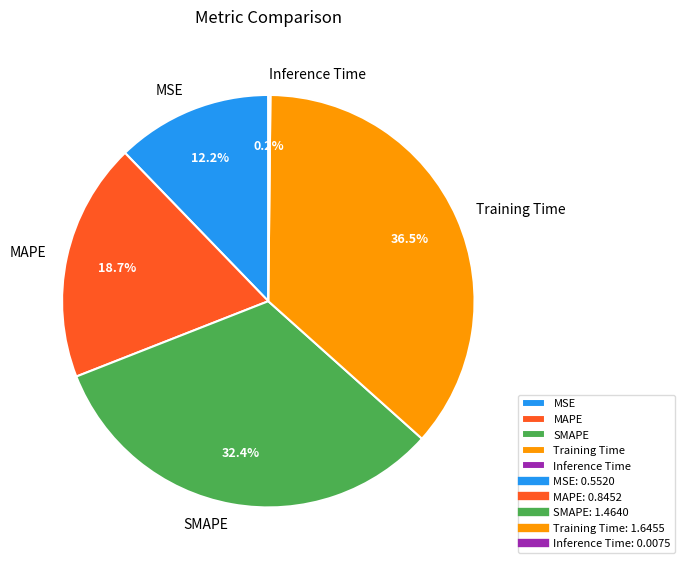

Which category has the biggest portion of the pie?

Training Time